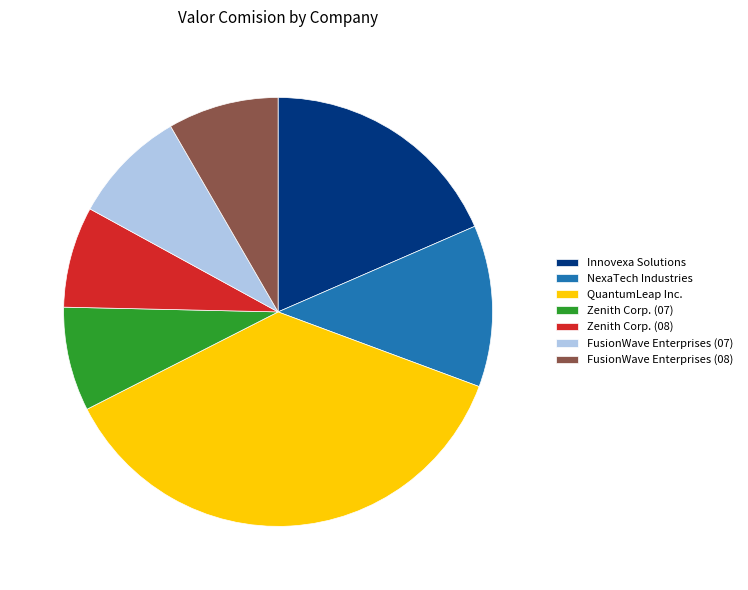

Combined, do Innovexa Solutions and FusionWave Enterprises (07) account for over 50%?

No